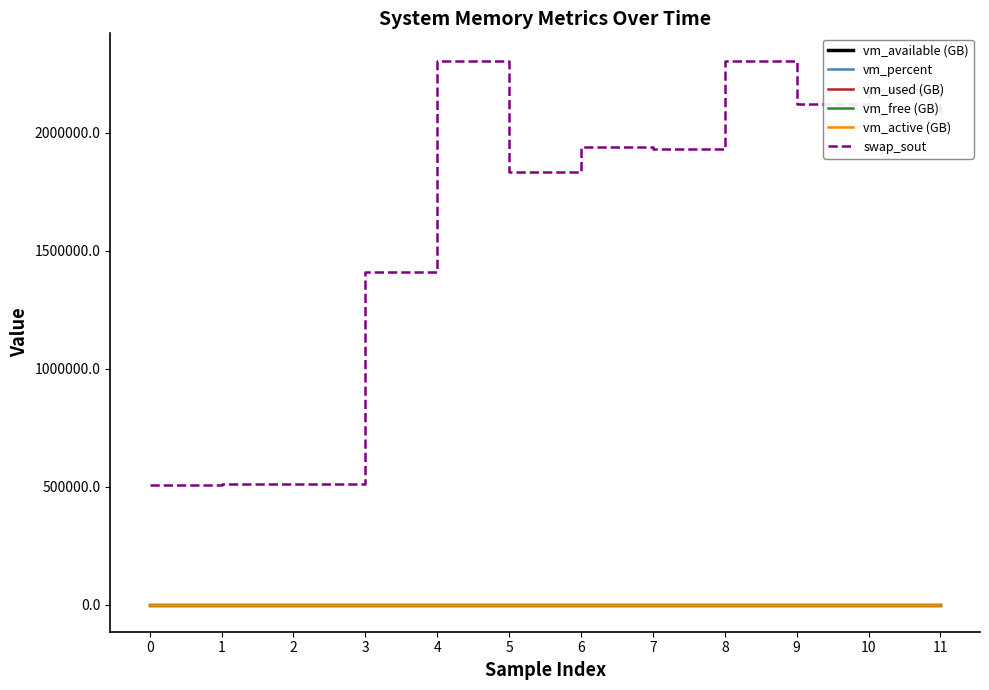

Which series has the largest range (max minus min)?

swap_sout